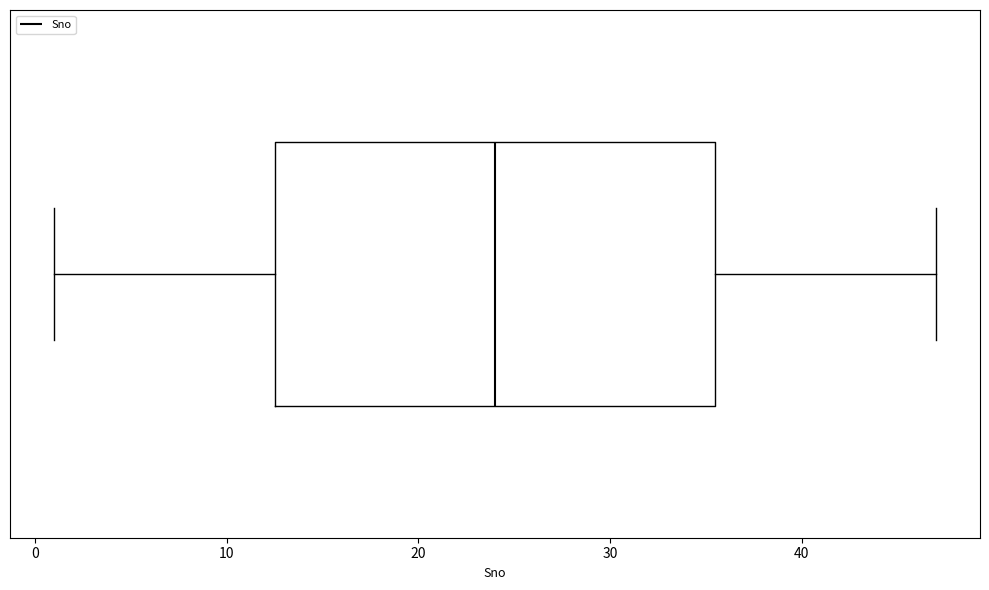

Transcribe this box plot: give where the median line is, the range the box spans, and where the two whiskers end, as read against the x-axis. The values are not printed on the chart, so give them approximately, as read against the axis.

median 24, box 13 to 36, whiskers 1 to 47